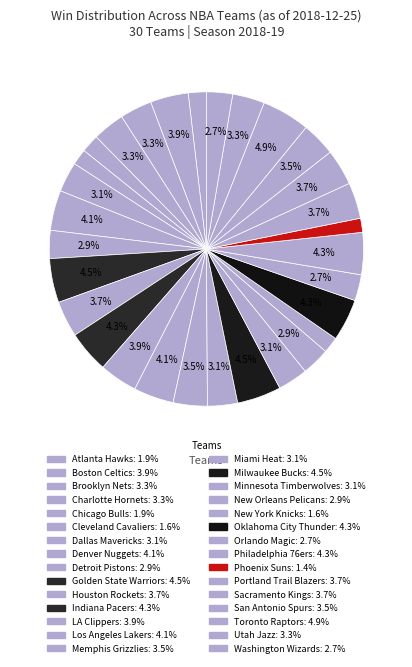

What is the smallest slice in the pie chart?

Phoenix Suns